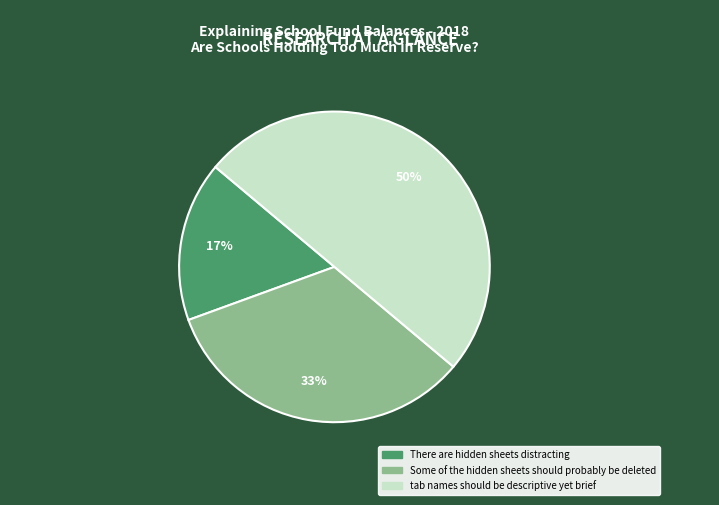

What percentage is the Some of the hidden sheets should probably be deleted slice, to the nearest percent?

33%